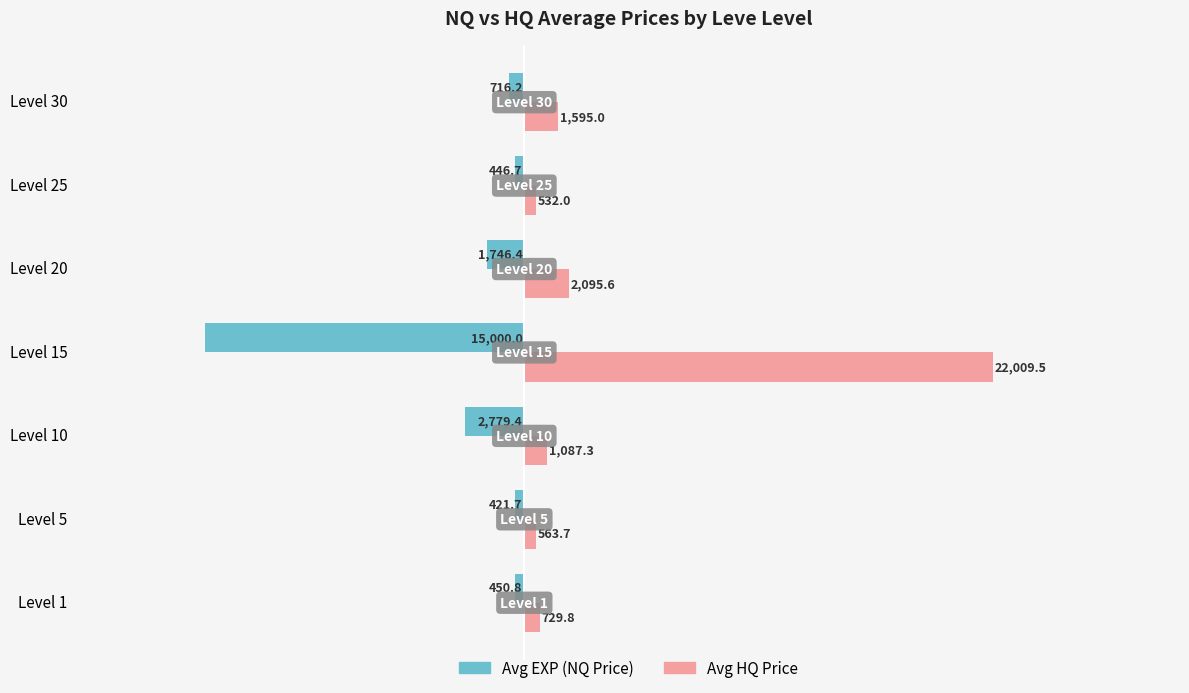

What is the minimum value shown in the chart?

-15000.0